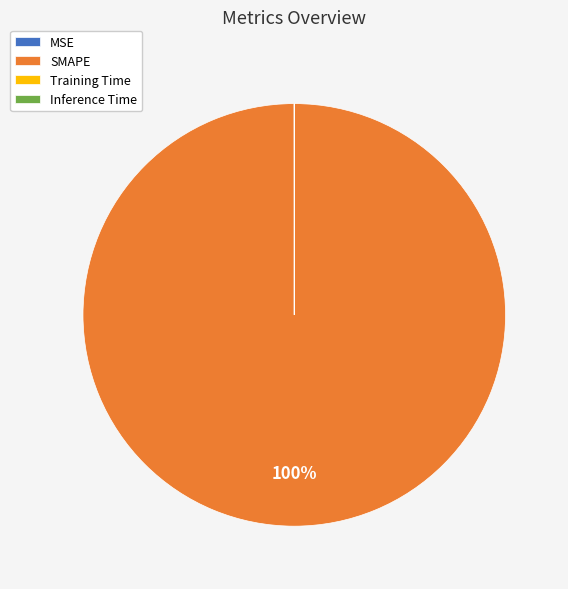

Which slice is the largest?

SMAPE